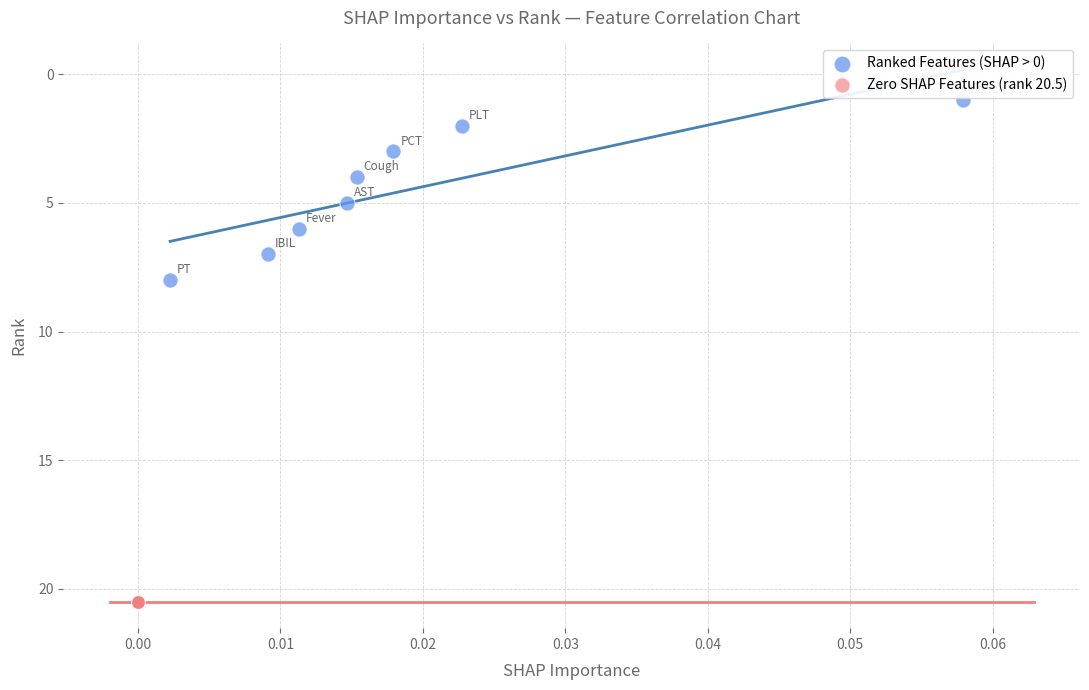

Which series contains the lowest Y value?

Ranked Features (SHAP > 0)